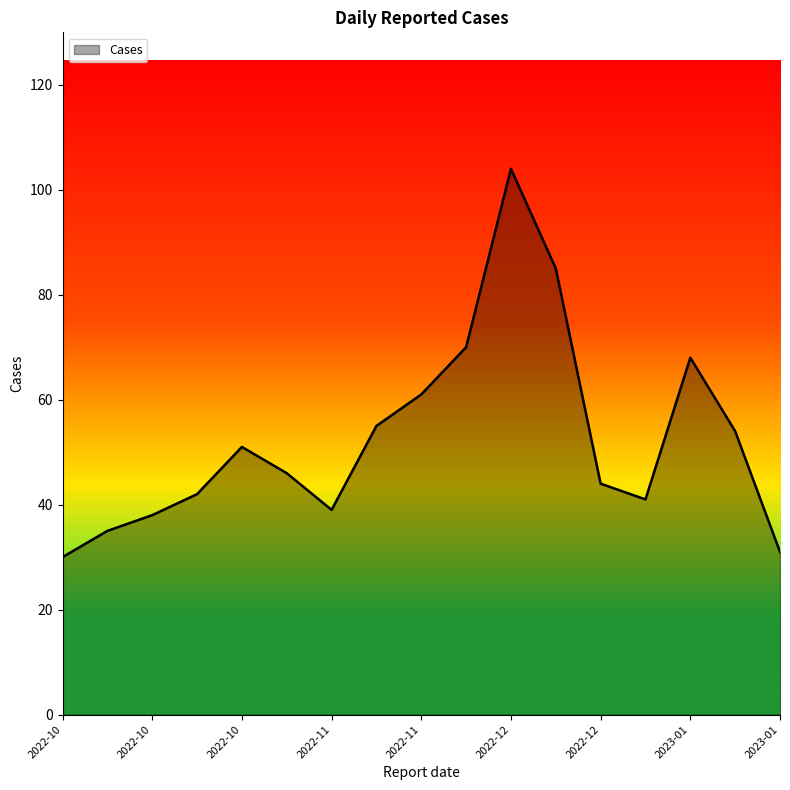

What is the smallest value displayed?

30